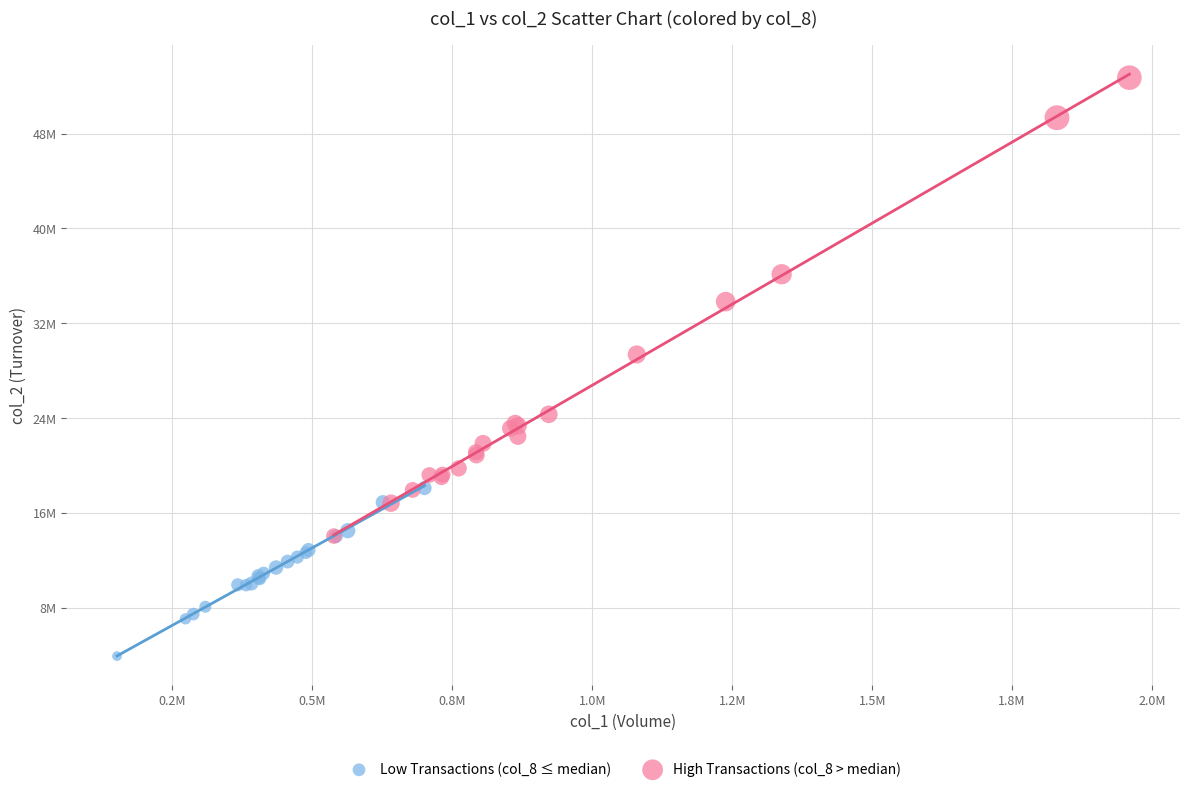

Which series contains the lowest Y value?

Low Transactions (col_8 ≤ median)